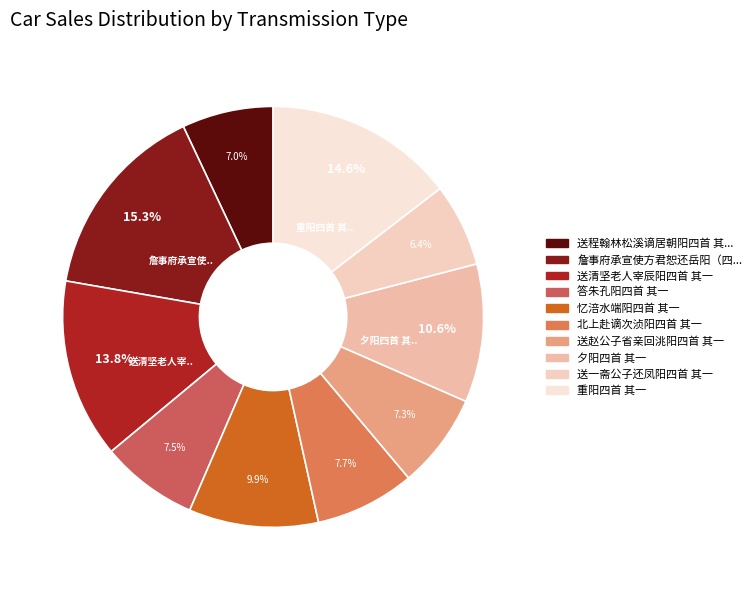

How many slices are in this pie chart?

10